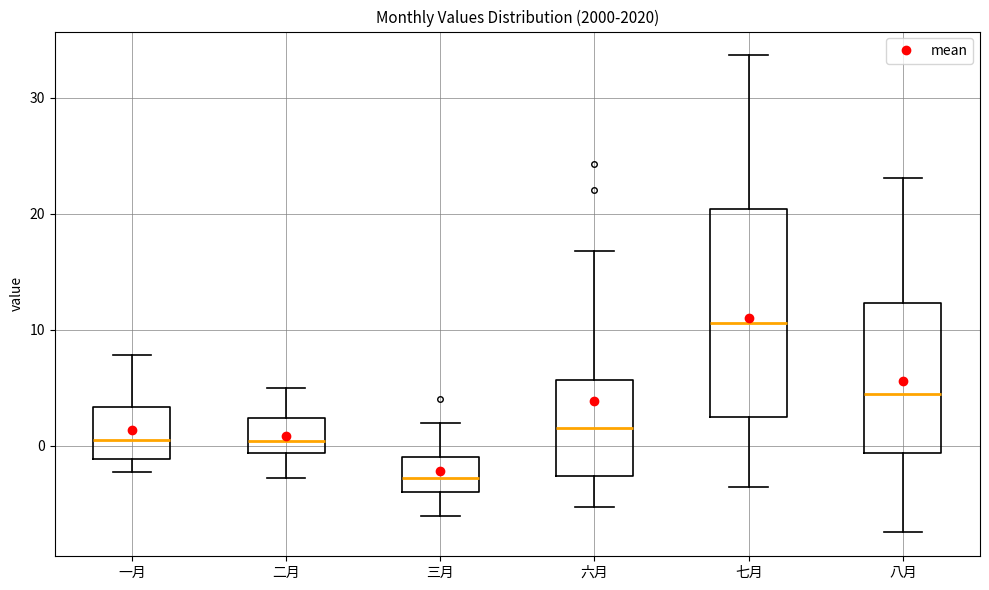

Where is the upper edge of the box for 一月 on the y-axis? The values are not printed on the chart, so give them approximately, as read against the axis.

3